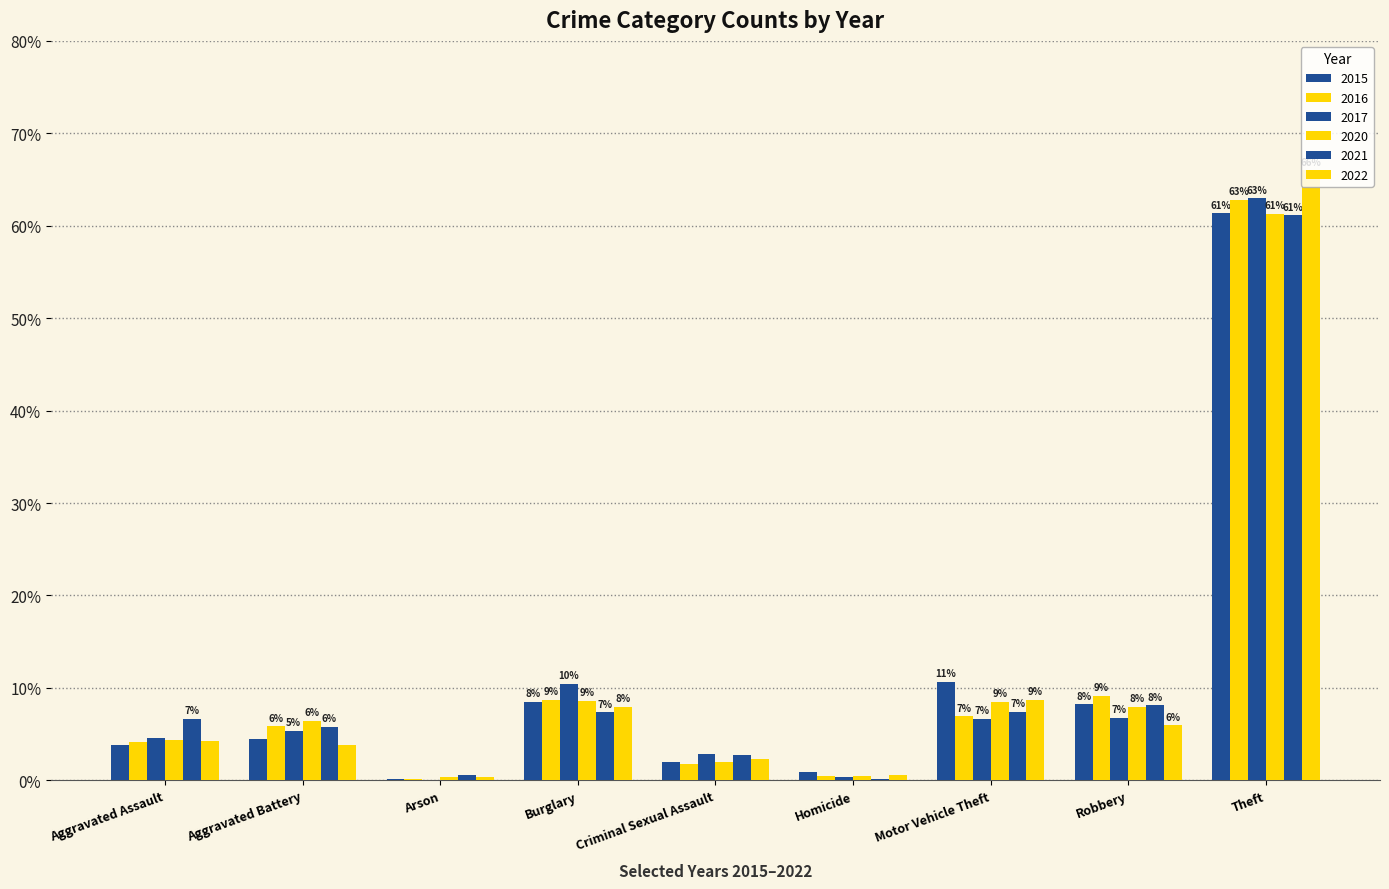

Which series has the widest spread of values?

2022